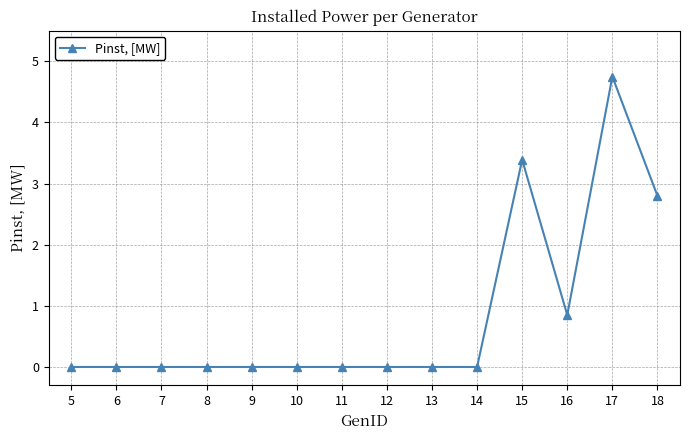

How many distinct data groups are displayed?

1